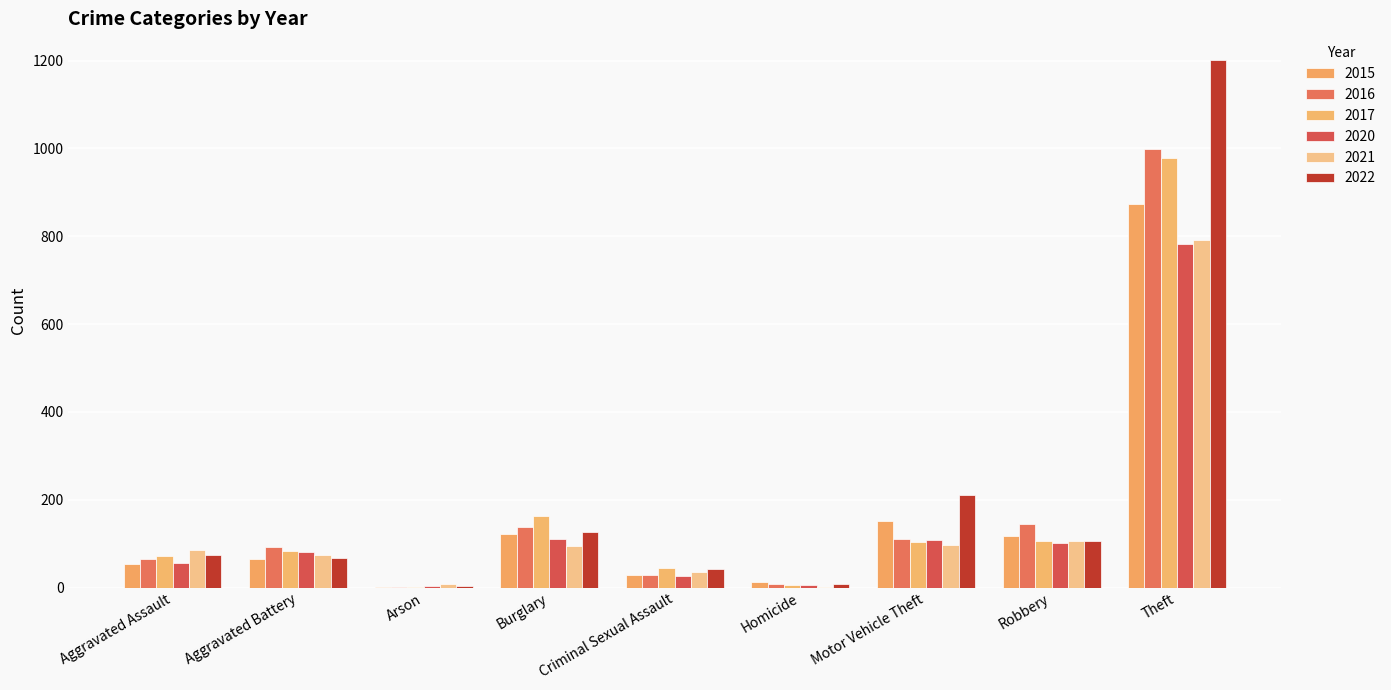

Between Aggravated Battery and Robbery, which series saw the biggest shift?

2015